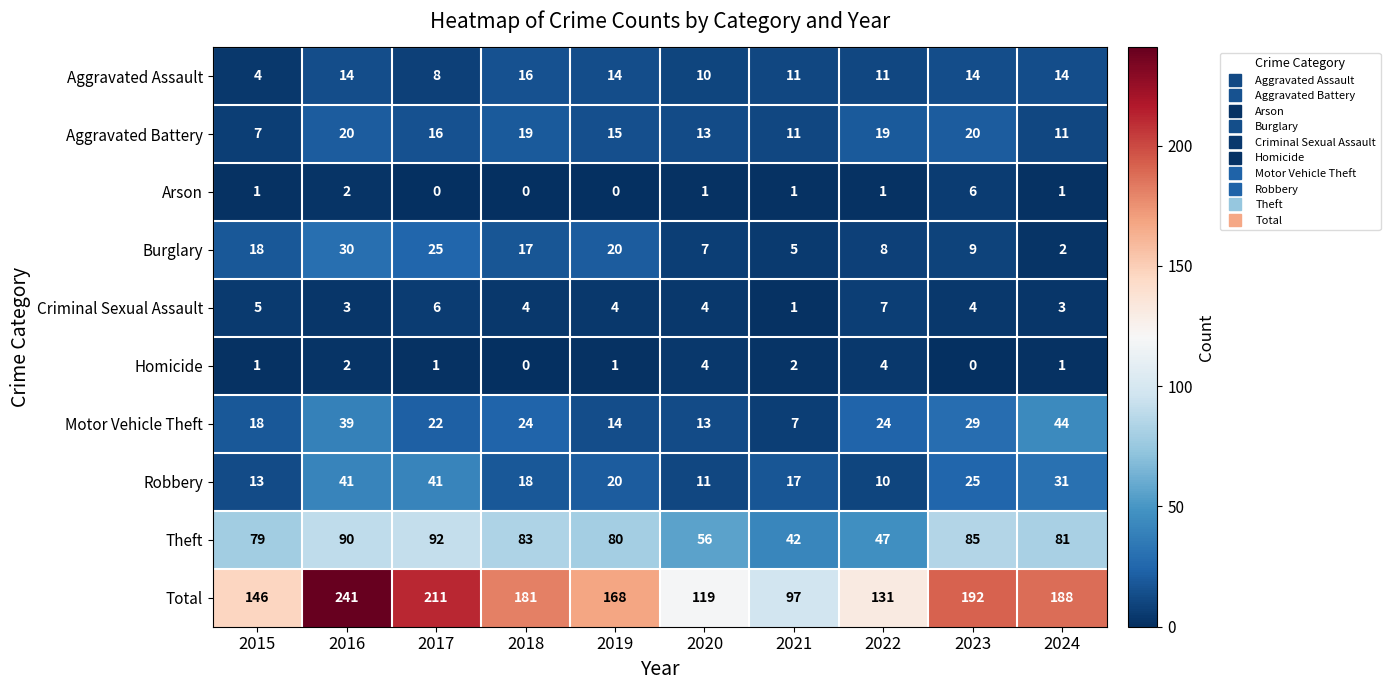

At which category is the sum across all series the highest?

2016